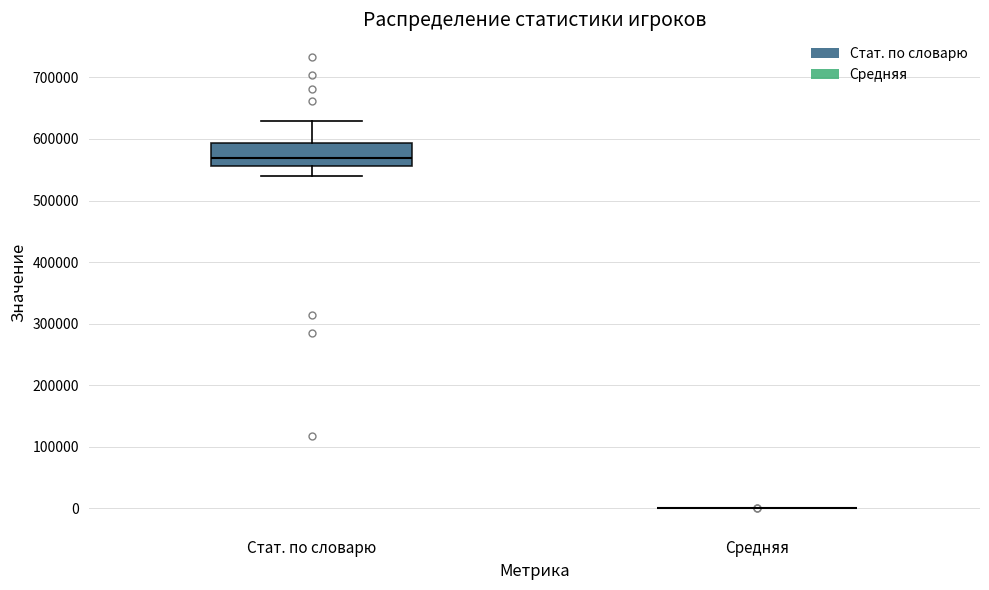

Where does the lower whisker of the box for Стат. по словарю end on the y-axis? The values are not printed on the chart, so give them approximately, as read against the axis.

540000